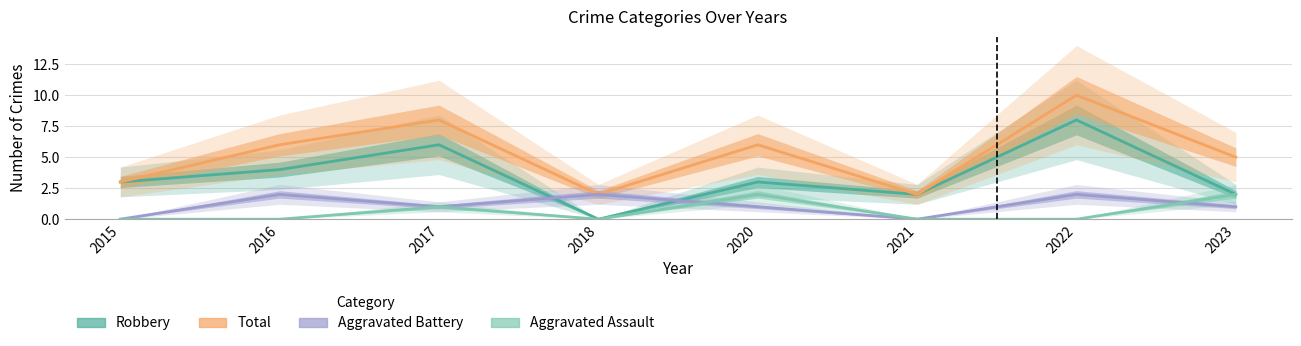

Is it true that Robbery equals -5 at 2018?

False